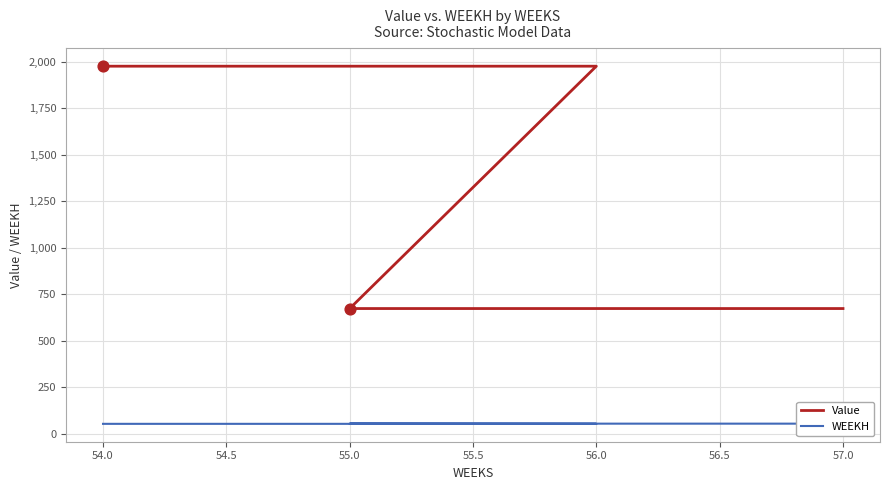

Which series has the widest spread of Y values?

Value